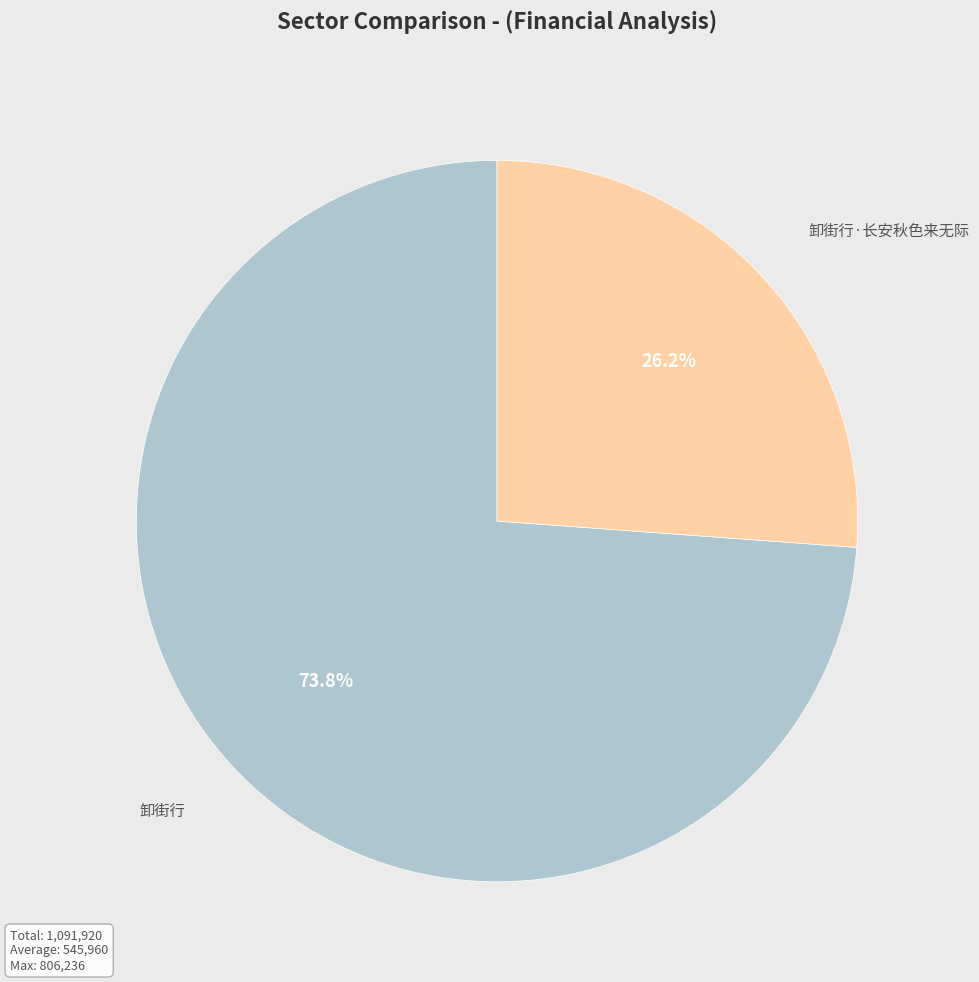

The 卸街行·长安秋色来无际 slice represents 26% of the pie. True or false?

True